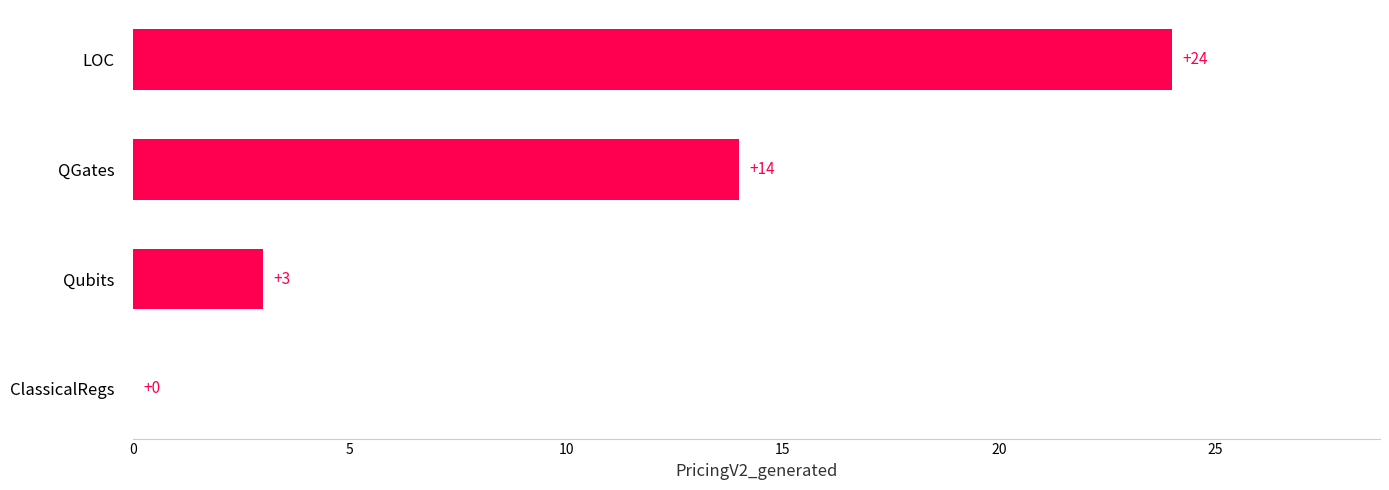

Are the bars horizontal?

Yes